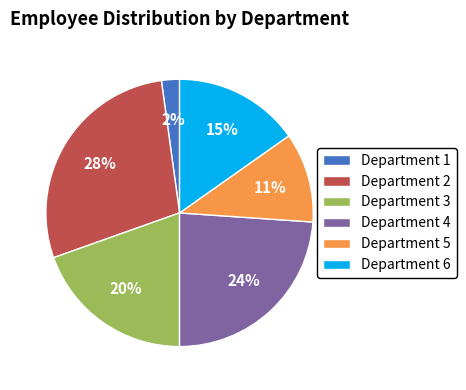

Does Department 1 represent more than half of the total?

No